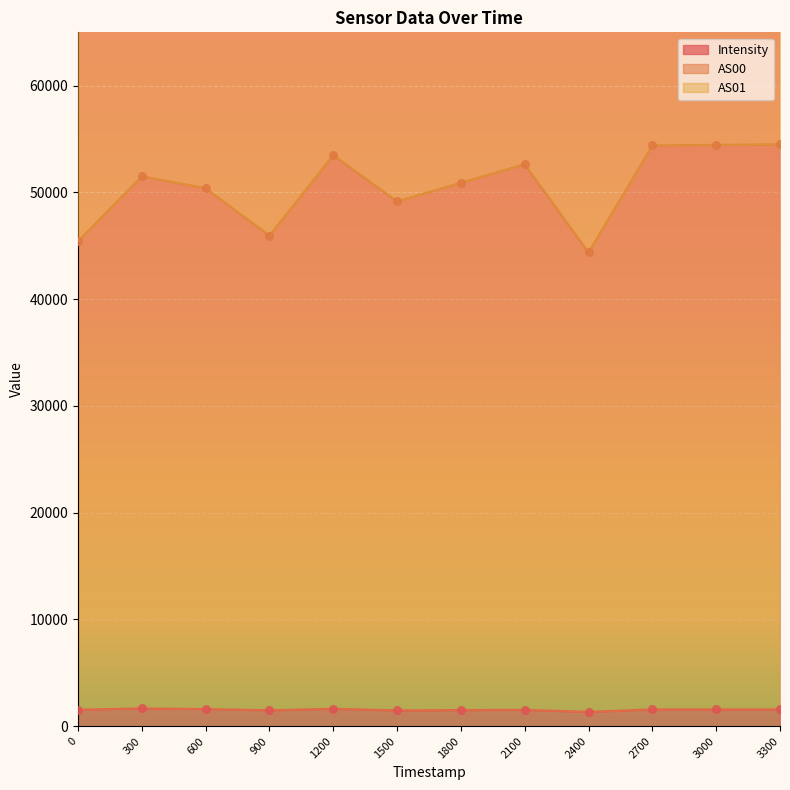

Which series has the largest total across all categories?

AS01